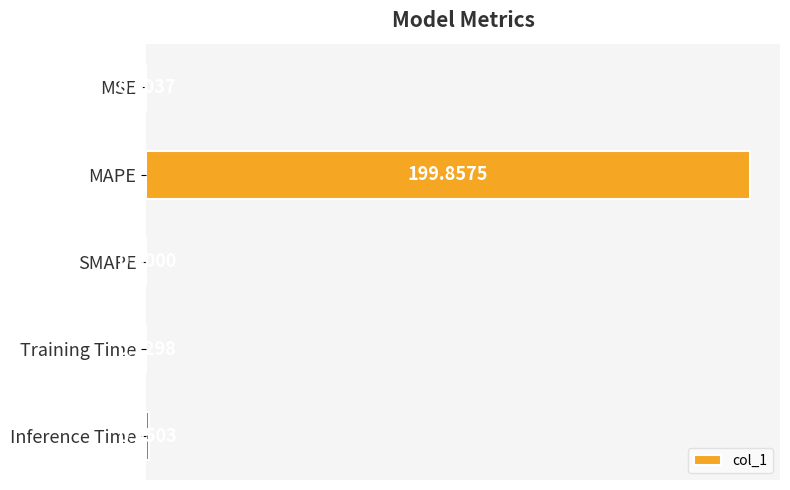

What is the sum of all values?

200.9